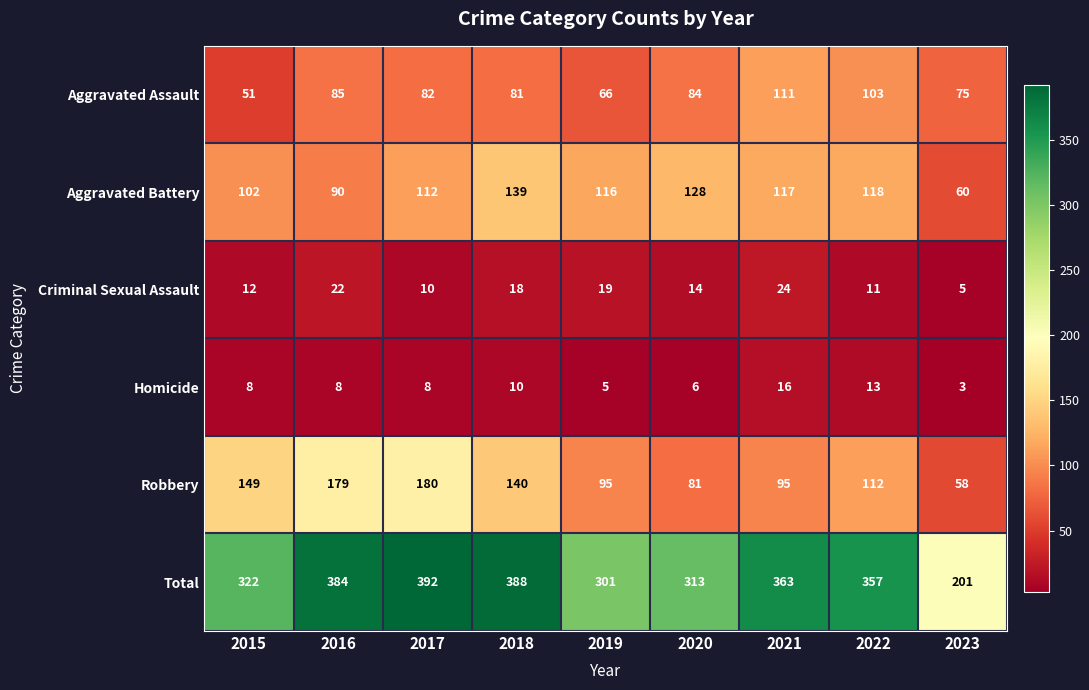

Which series has the largest range (max minus min)?

Total